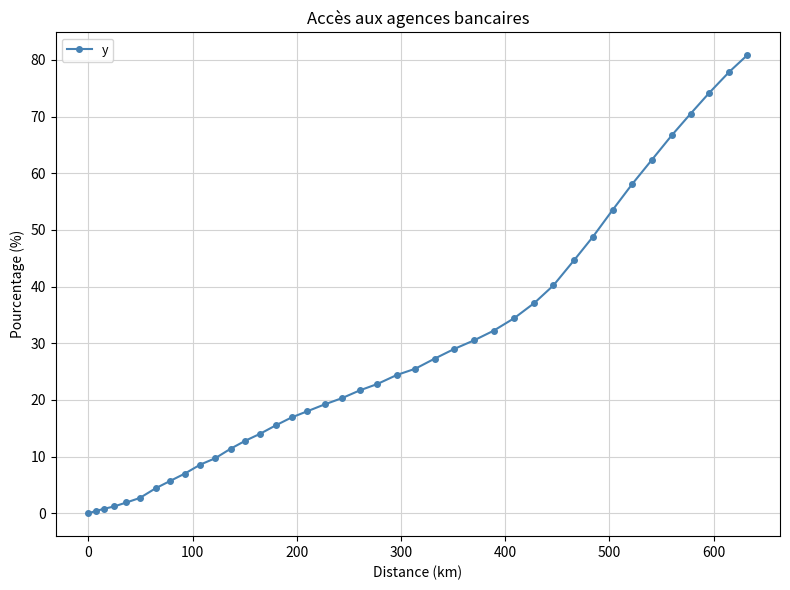

What is the sum of all values?

1133.2